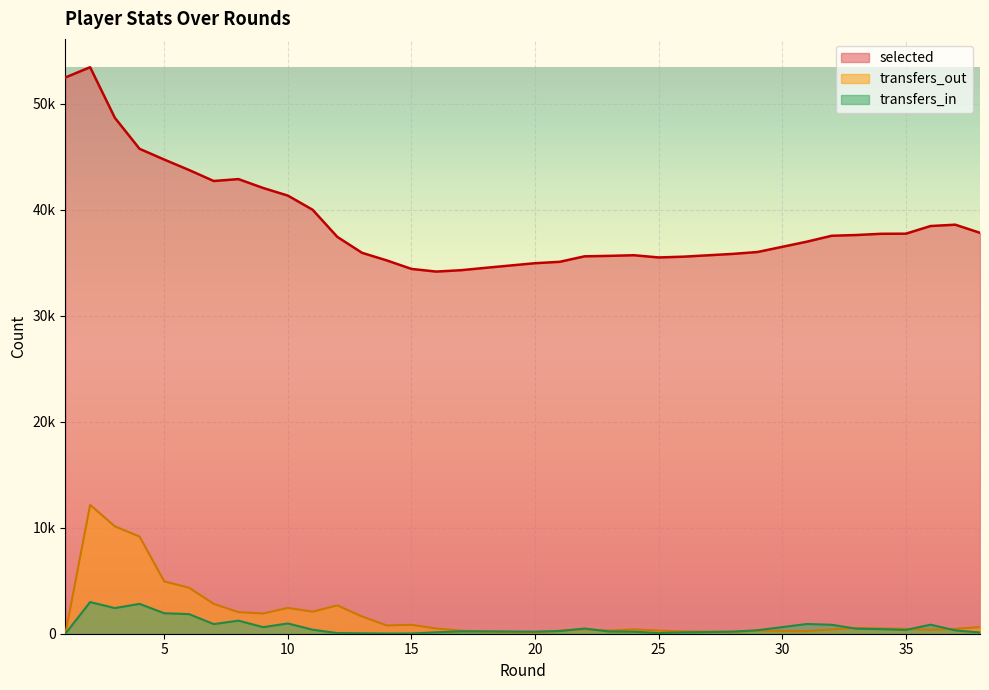

Which series has the largest range (max minus min)?

selected